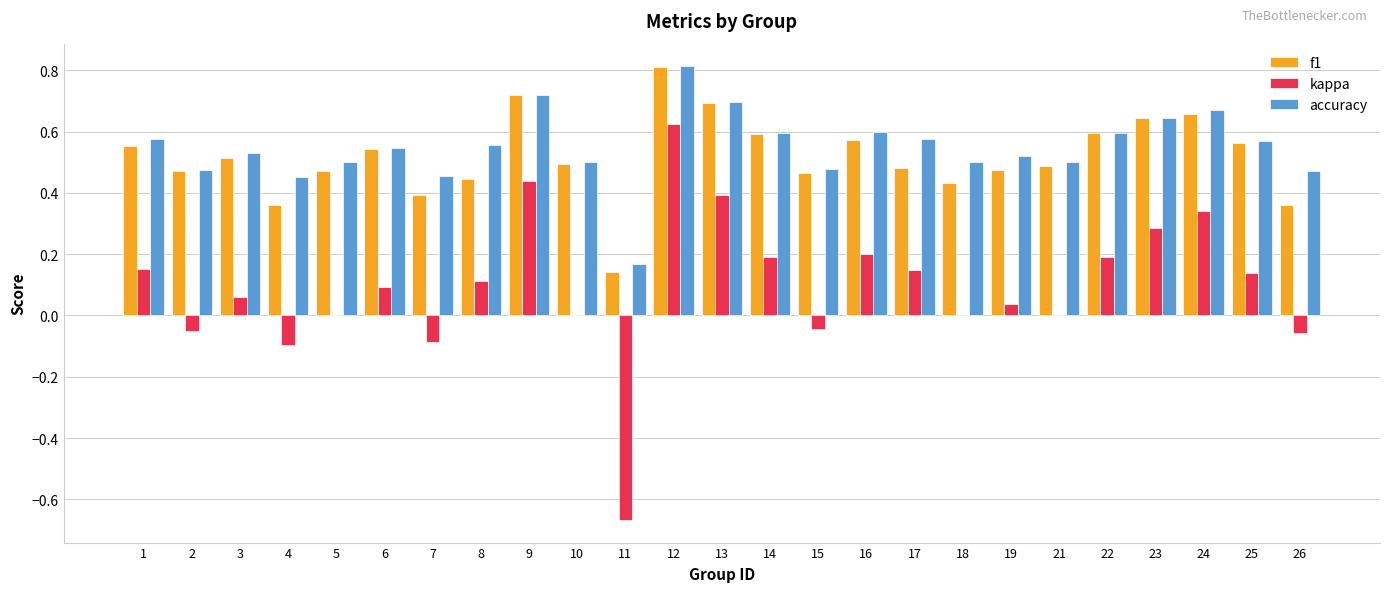

Which category has the highest value in the kappa series?

12